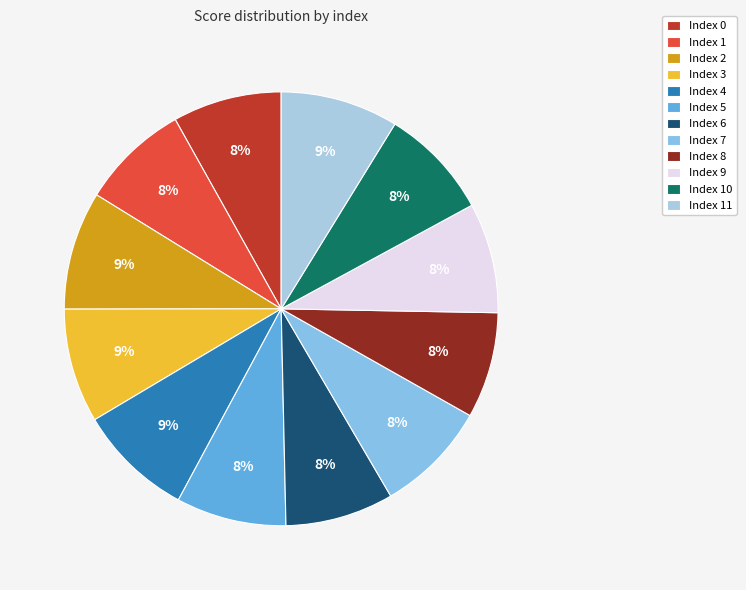

Is there a majority slice in this chart?

No